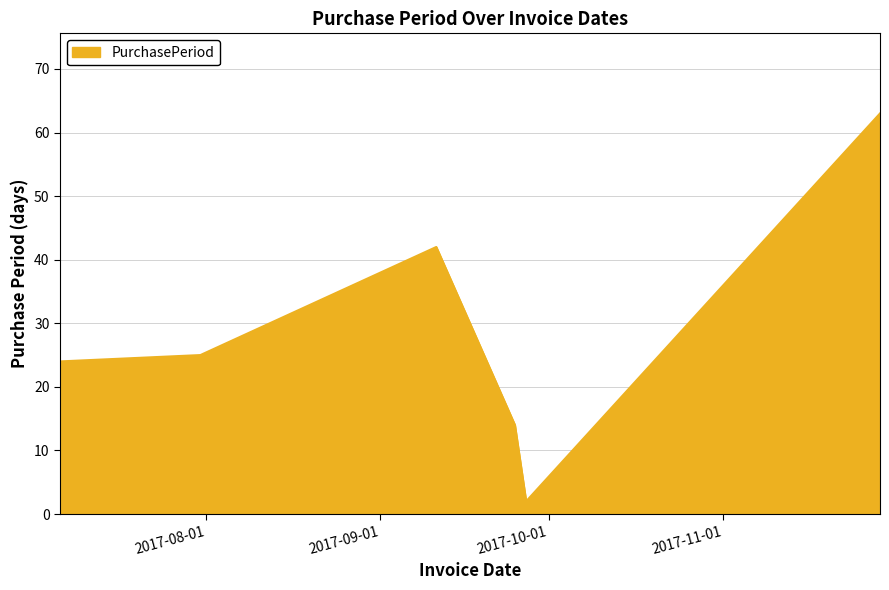

How many interior local peaks (higher than both neighbors) does the data have?

1